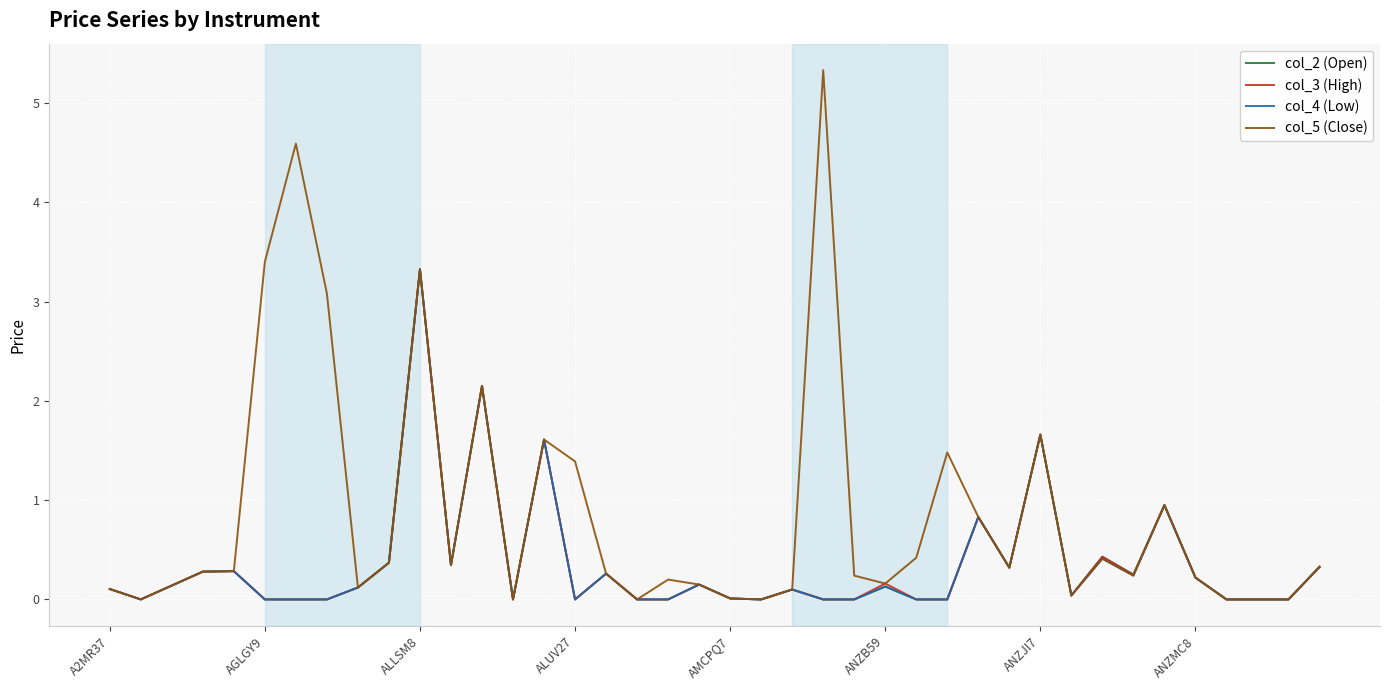

Which series has the largest range (max minus min)?

col_5 (Close)